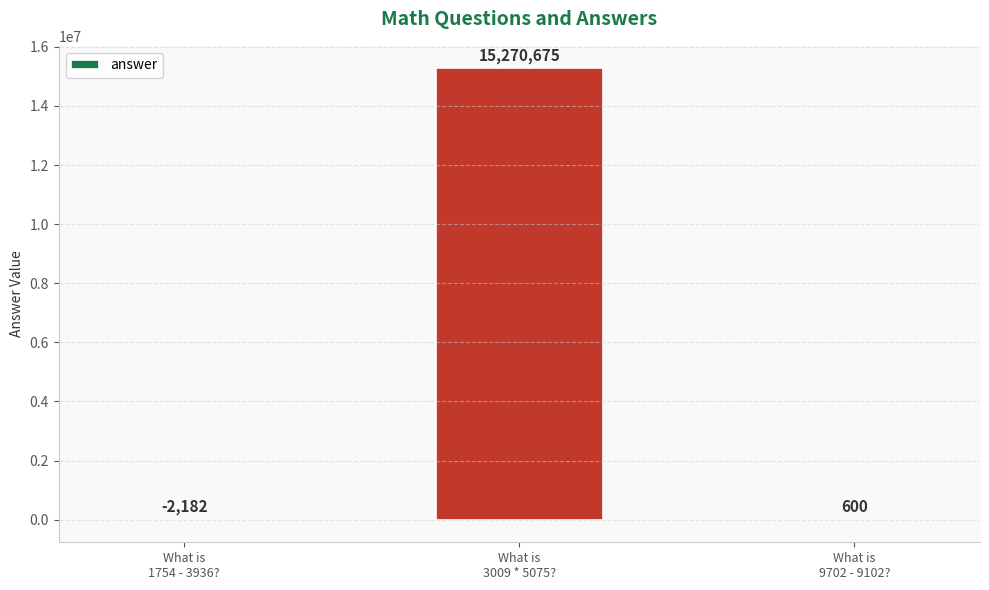

Which category has the highest value across all series?

What is
3009 * 5075?